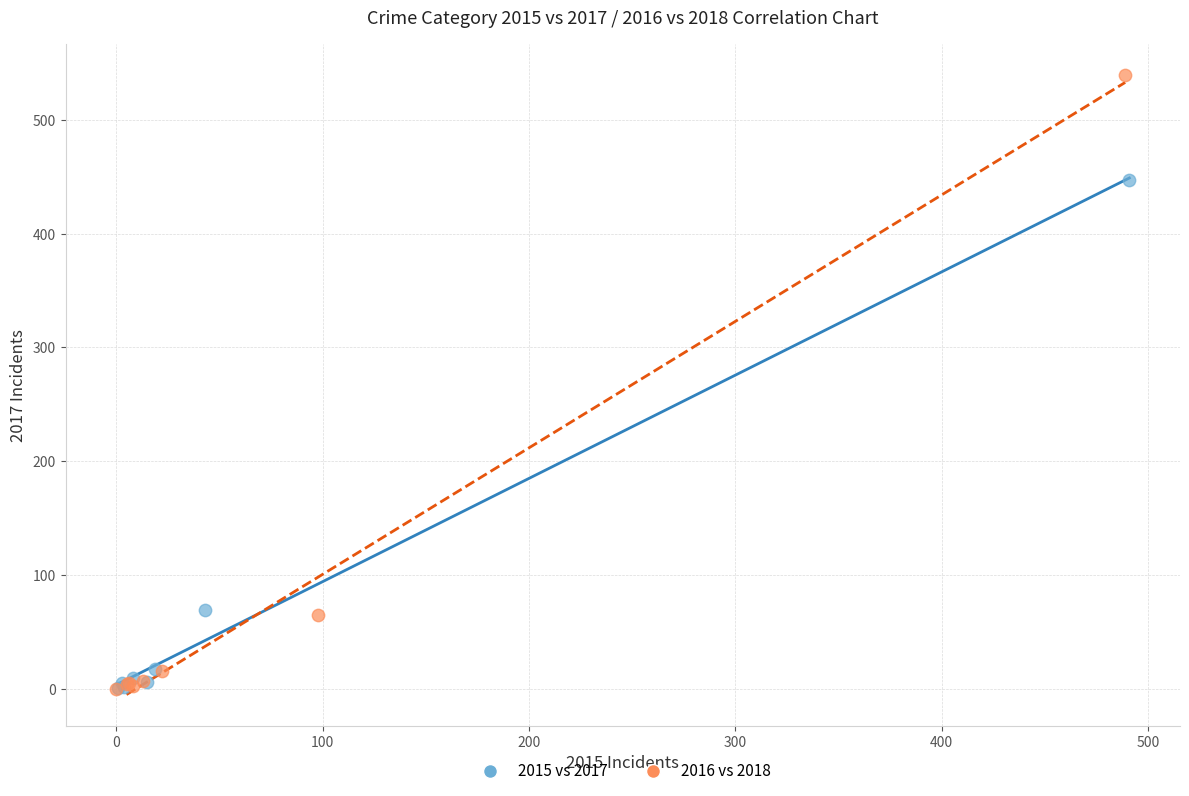

Which series has the largest Y range (max minus min)?

2016 vs 2018